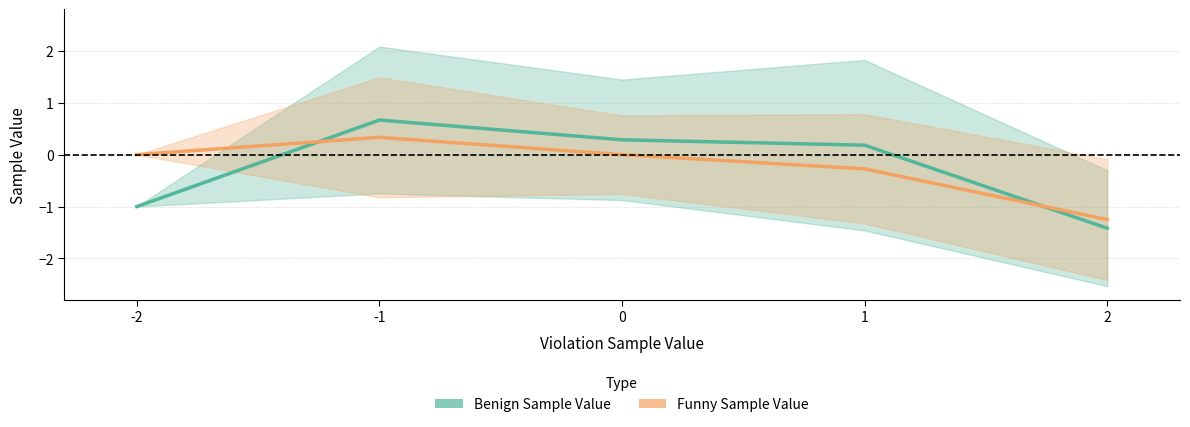

Is it true that Funny Sample Value equals -0.5 at 0?

False